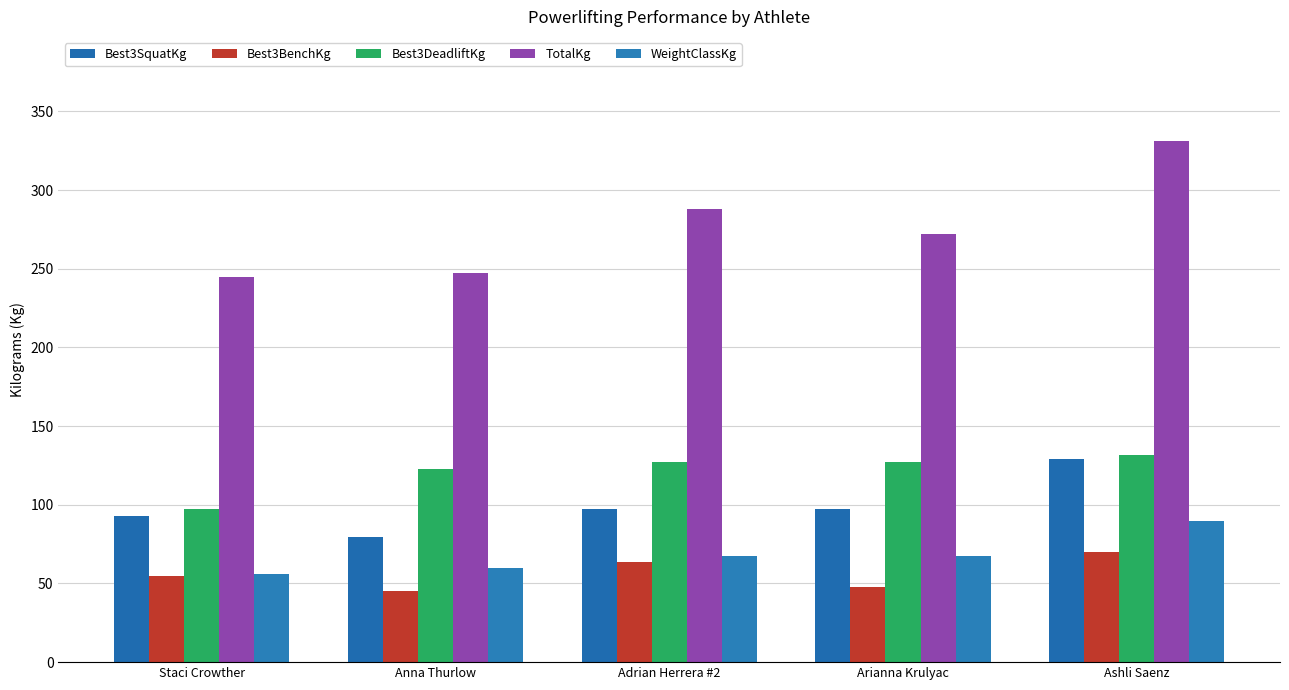

What is the difference between the maximum and minimum values in the Best3DeadliftKg series?

34.0